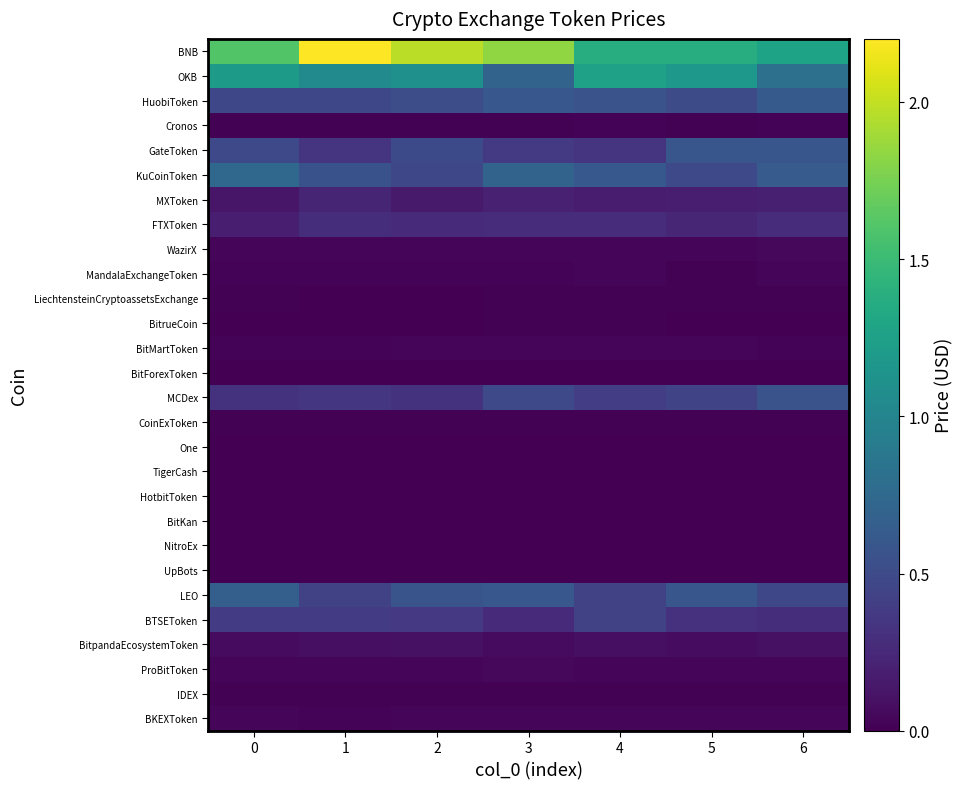

Which series has the largest total across all categories?

BNB